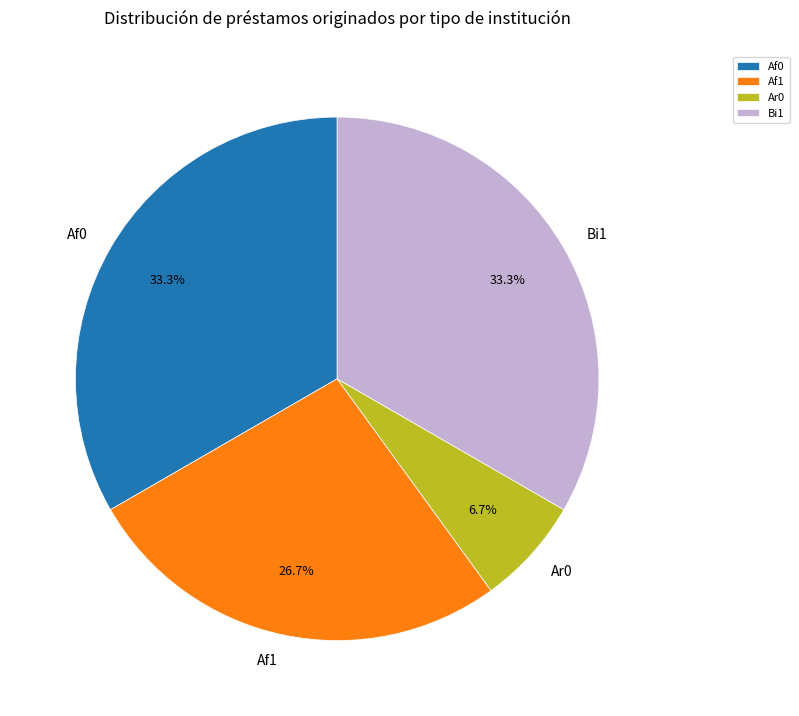

What is the smallest slice in the pie chart?

Ar0